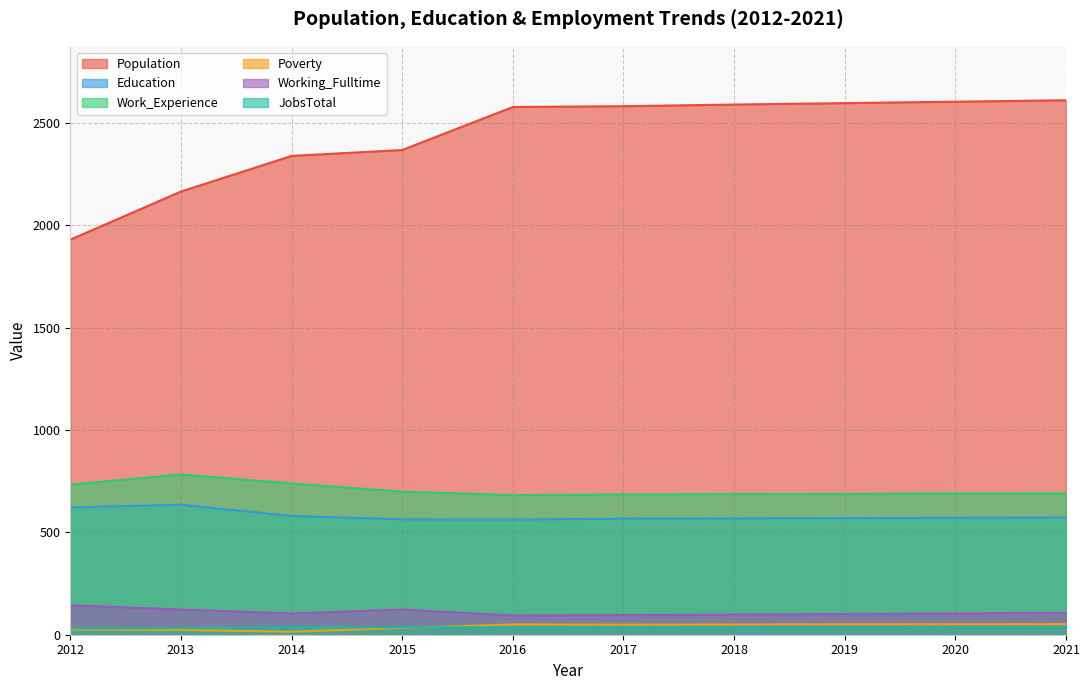

Which has a higher value, 2015 or 2019?

2019